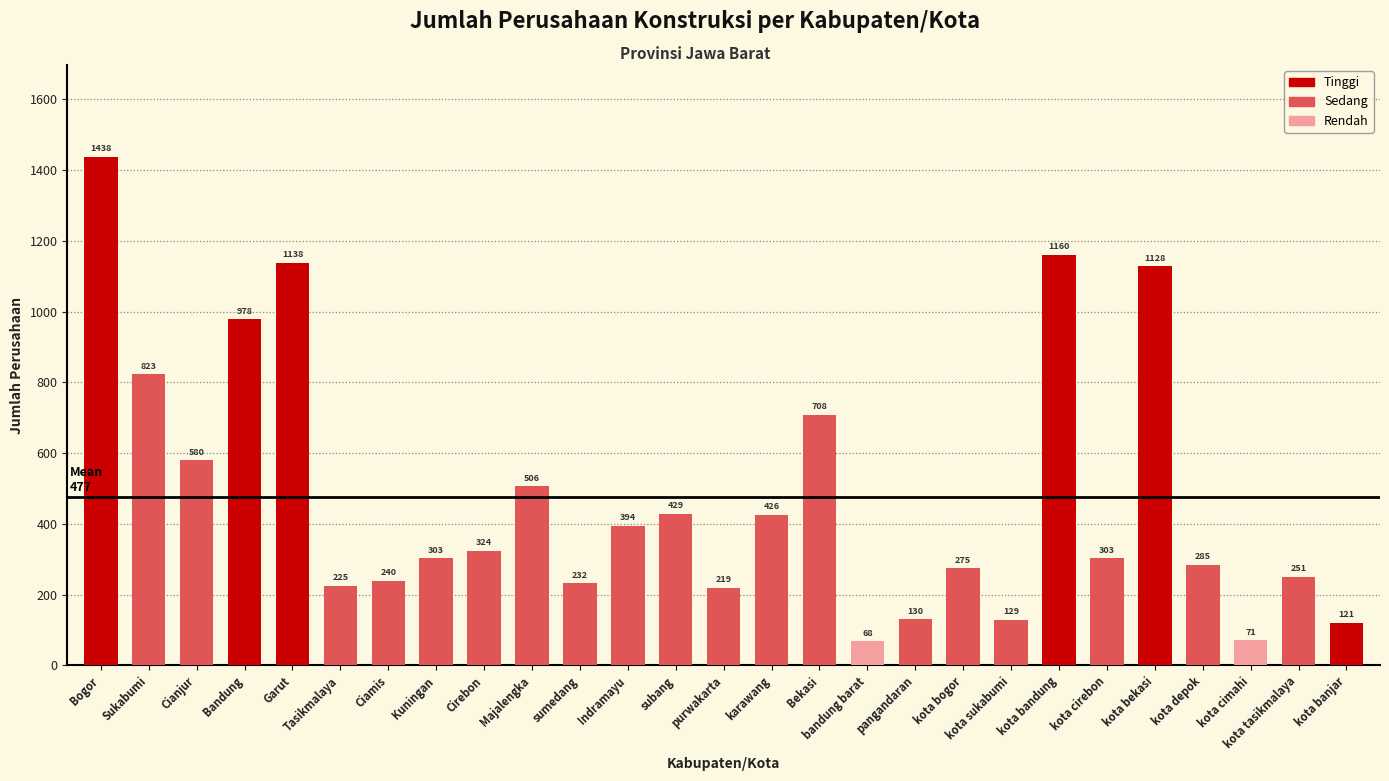

Reading right to left, extract all data points from this chart.

121	251	71	285	1128	303	1160	129	275	130	68	708	426	219	429	394	232	506	324	303	240	225	1138	978	580	823	1438